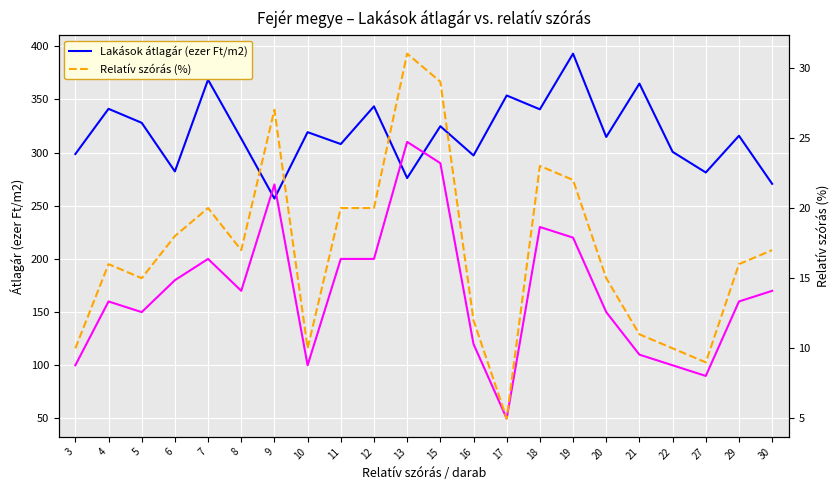

What is the minimum value shown in the chart?

5.0